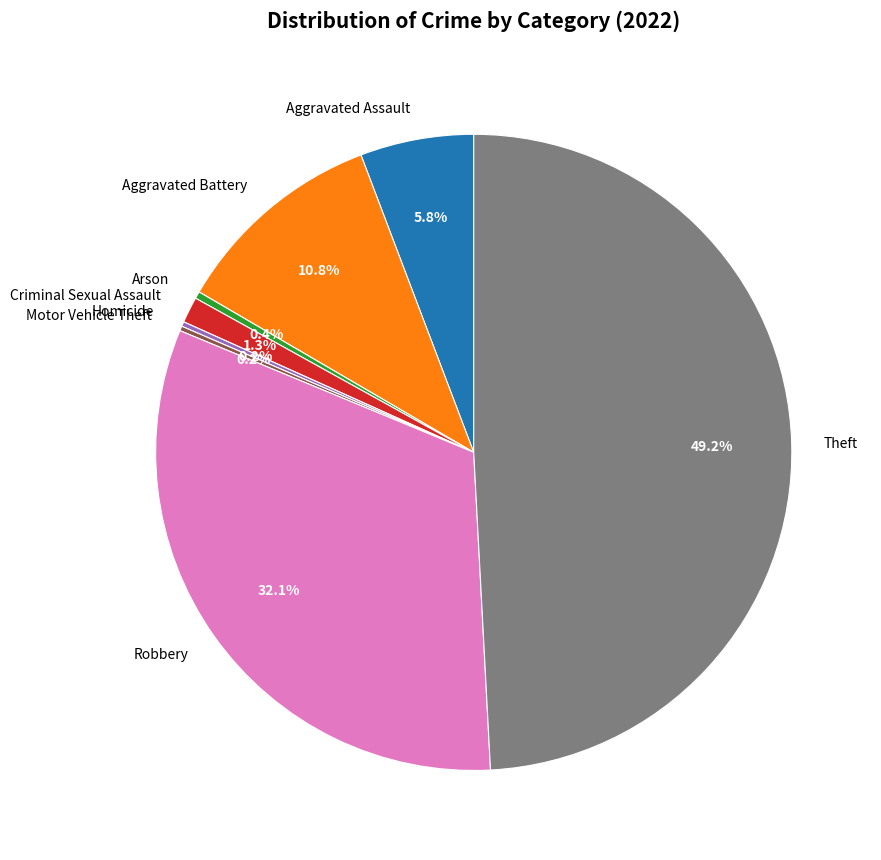

Which category has the biggest portion of the pie?

Theft